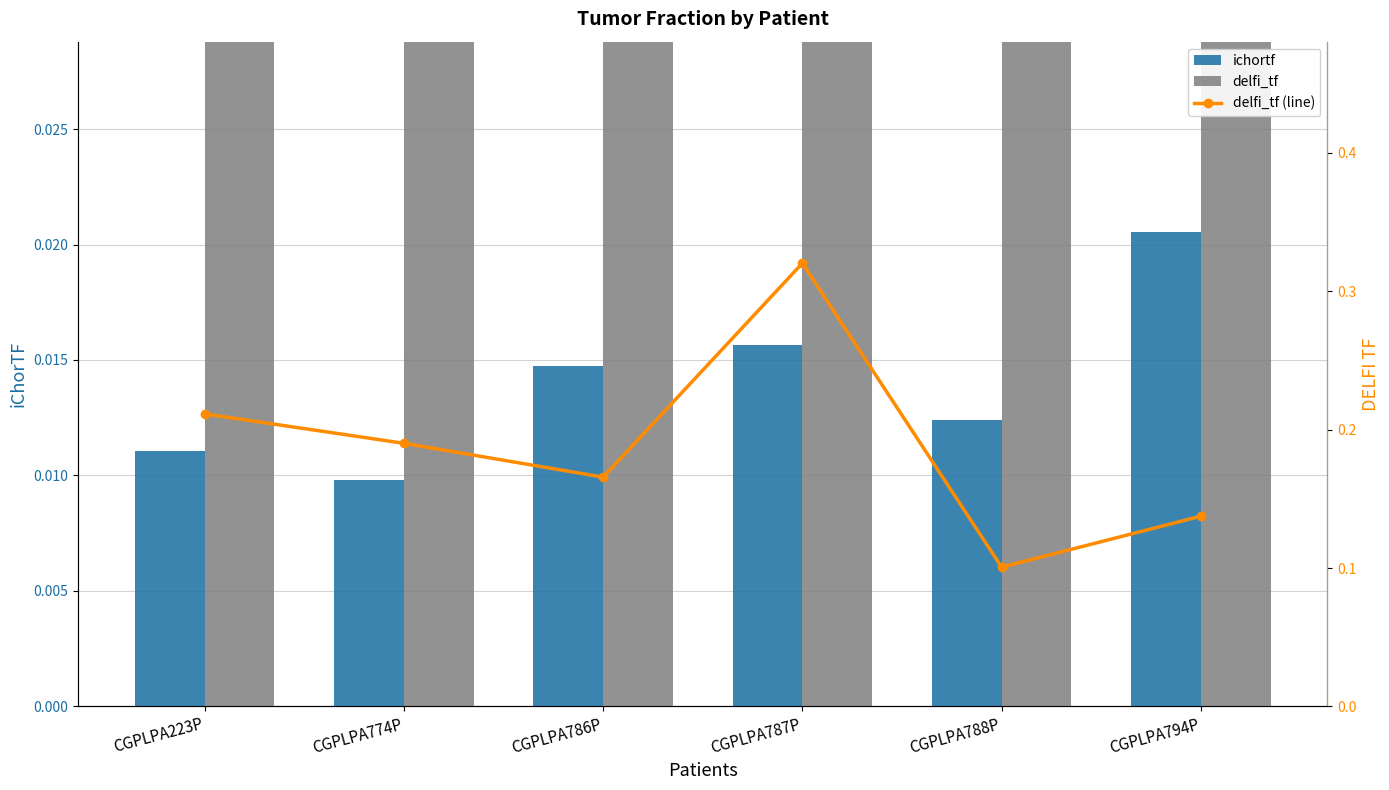

Between CGPLPA223P and CGPLPA786P, which series saw the biggest shift?

delfi_tf